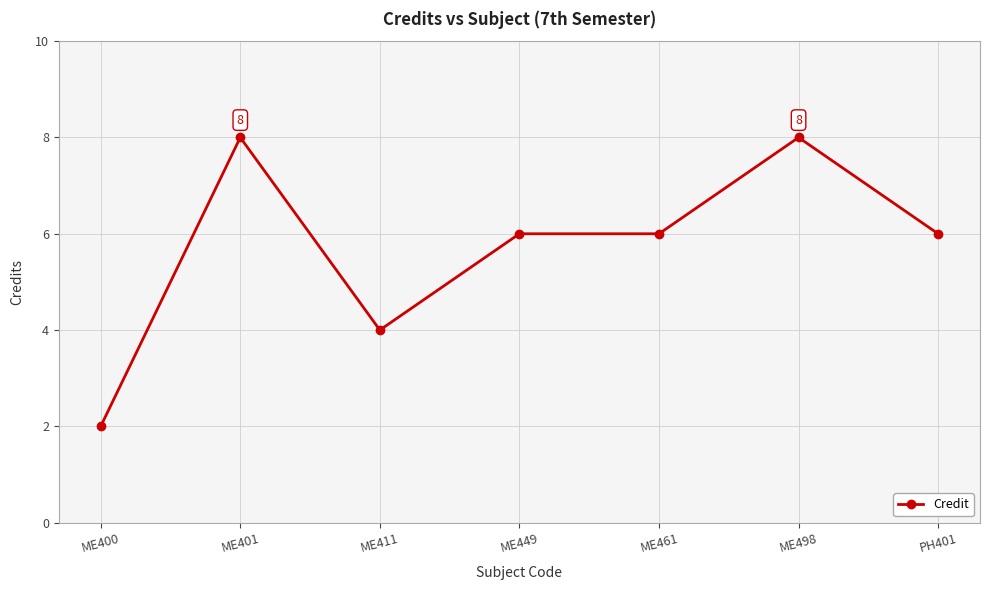

What is the sum of the values at ME449 and ME401?

14